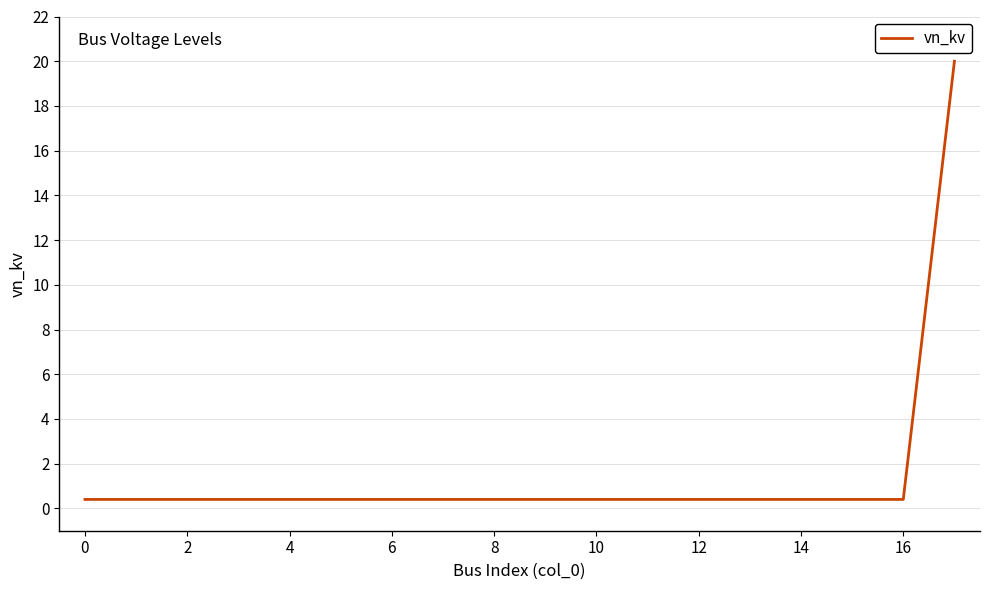

What is the difference between the maximum and minimum values?

19.6